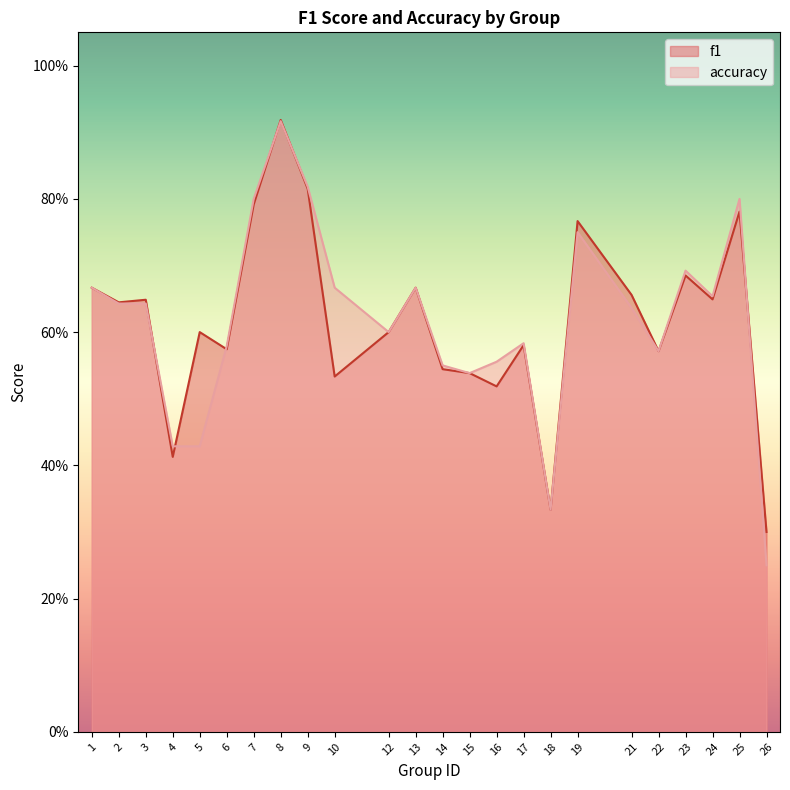

Which category has the highest value in the accuracy series?

8